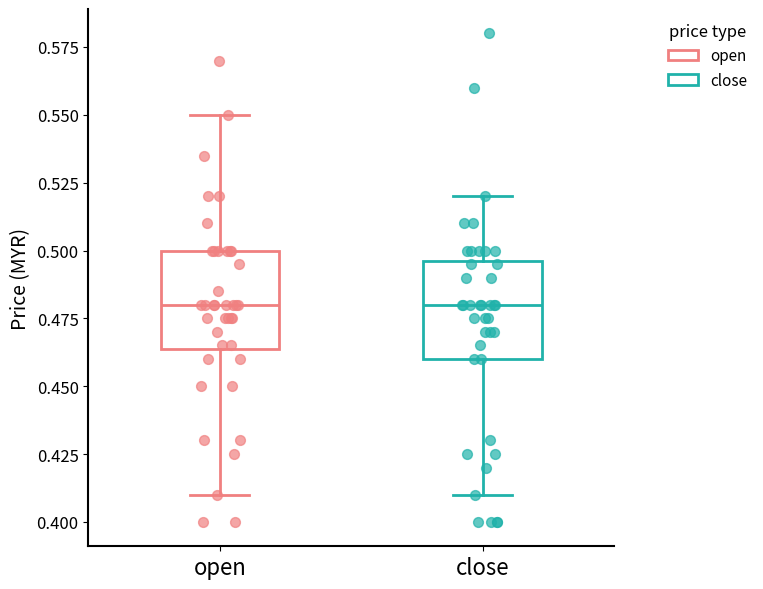

Where is the upper edge of the box for open on the y-axis? The values are not printed on the chart, so give them approximately, as read against the axis.

0.500